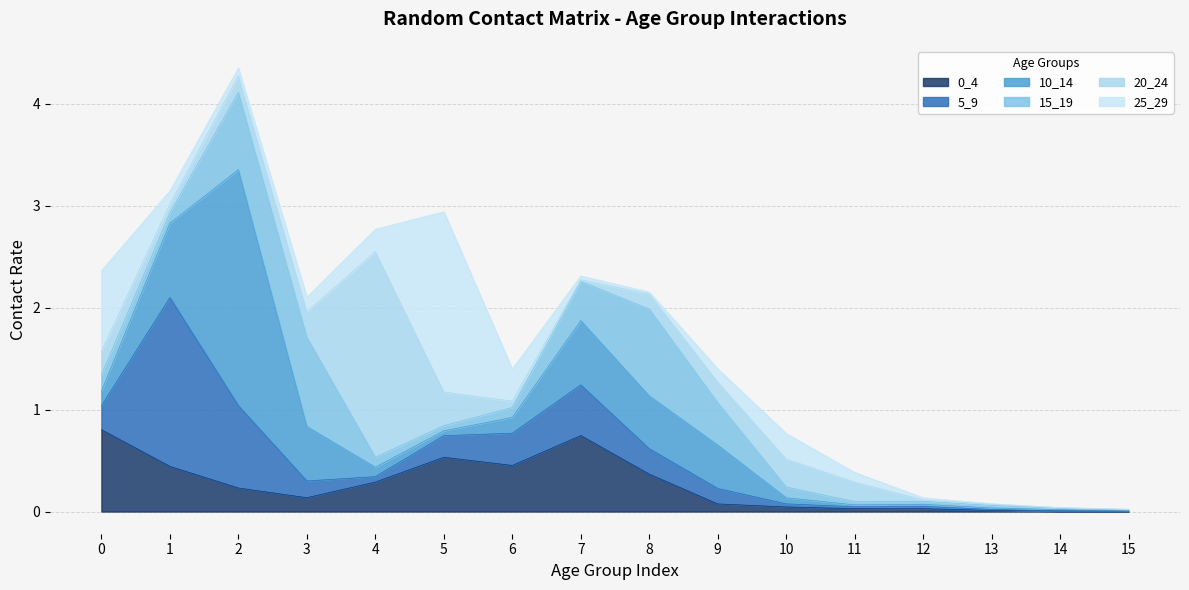

What is the value of the 5_9 point at the 9th from the left?

0.2